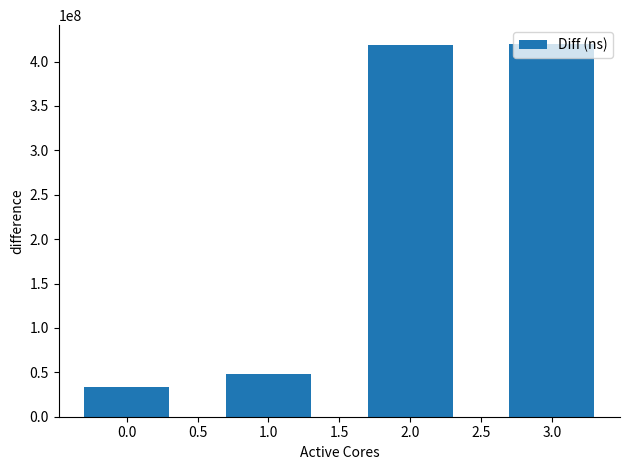

Count the number of data series in this chart.

1